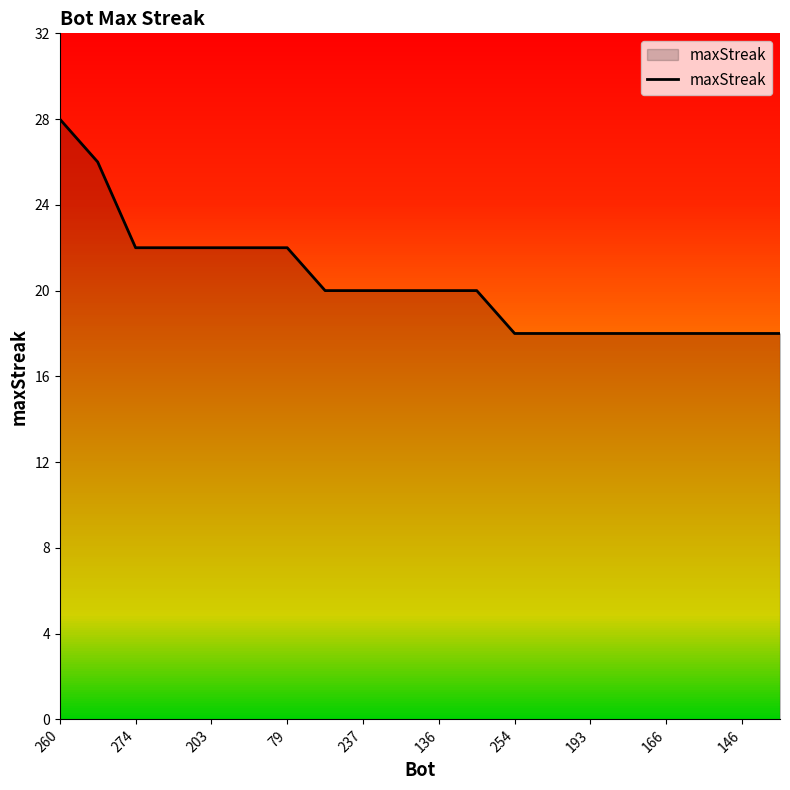

What is the difference between the maximum and minimum values?

10